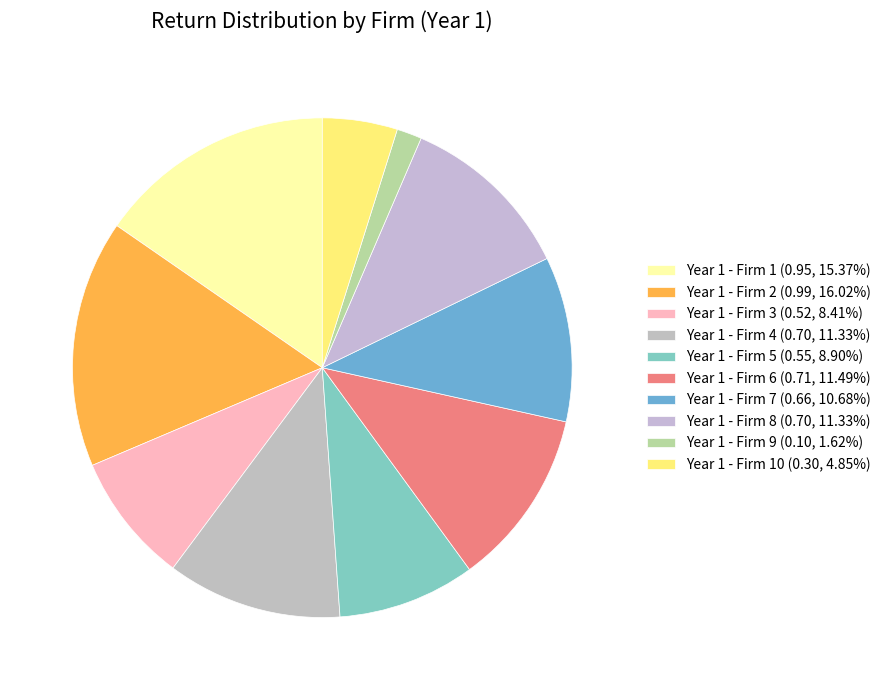

How many segments does this pie chart have?

10